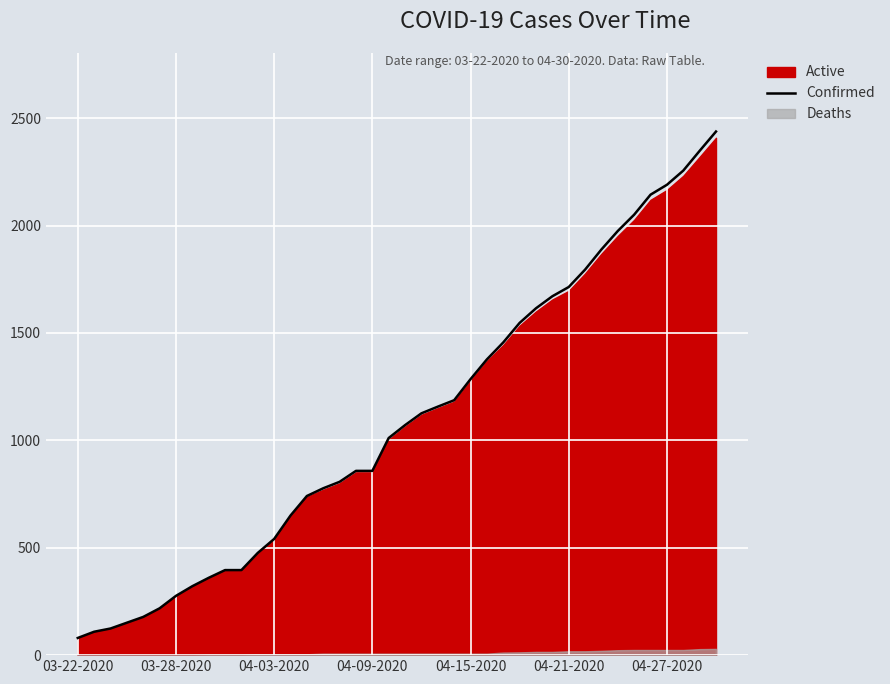

True or false: Confirmed has a value of 80 at 03-22-2020.

True